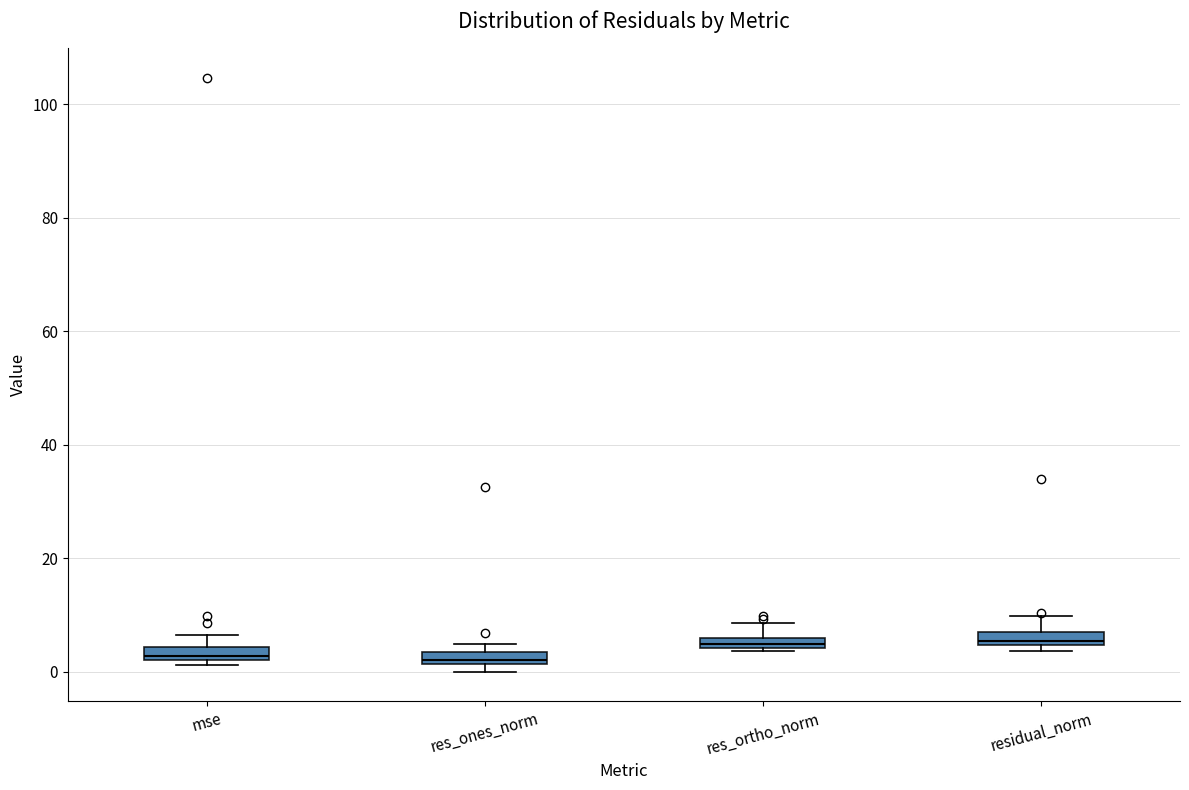

Where is the lower edge of the box for res_ortho_norm on the y-axis? The values are not printed on the chart, so give them approximately, as read against the axis.

4